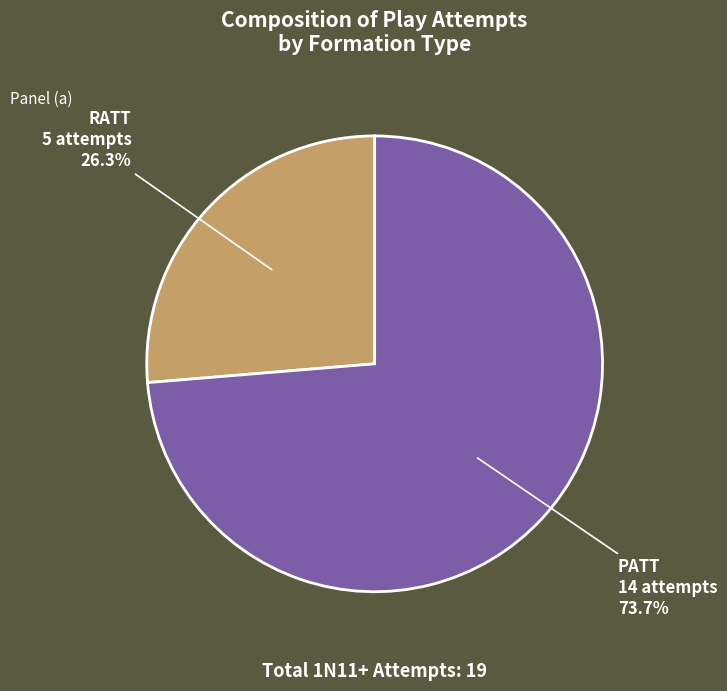

To the nearest percent, what is the difference between the largest and smallest slice percentages?

47%